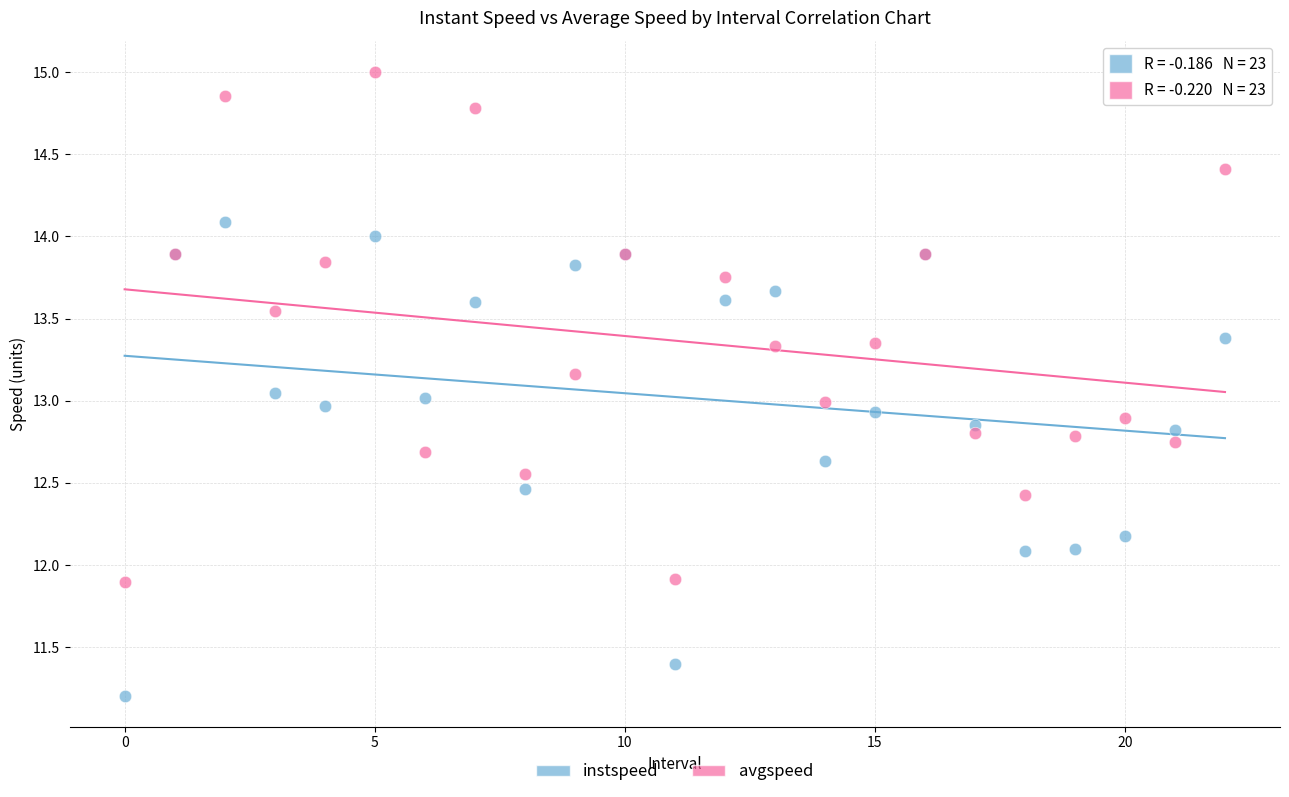

Which series has the largest Y range (max minus min)?

avgspeed